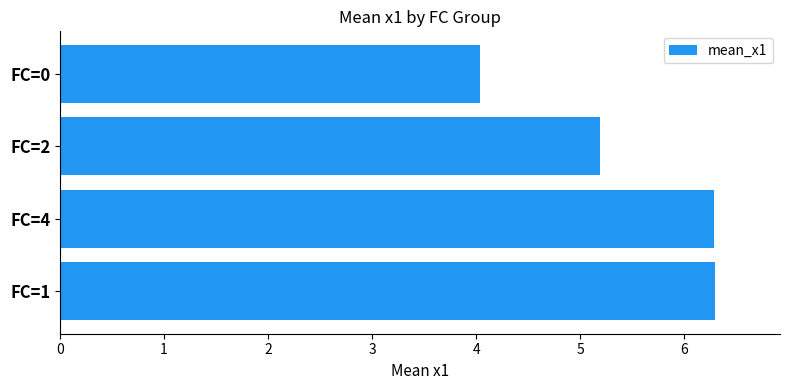

Does the chart contain any negative values?

No